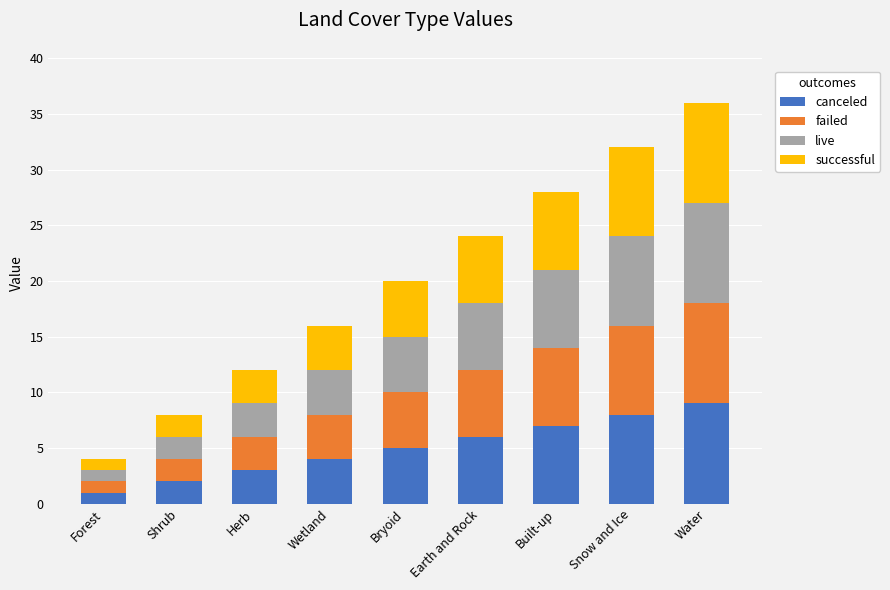

What is the sum of all canceled values?

45